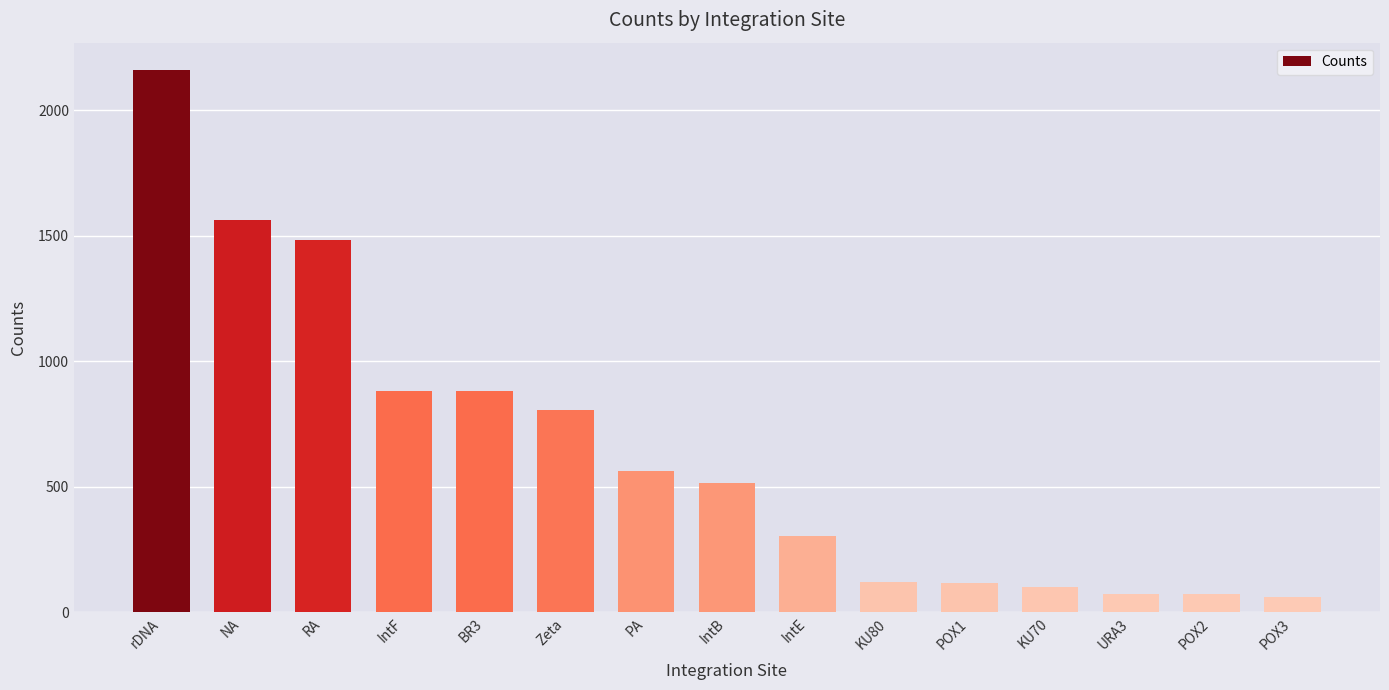

Count the number of categories in the chart.

15